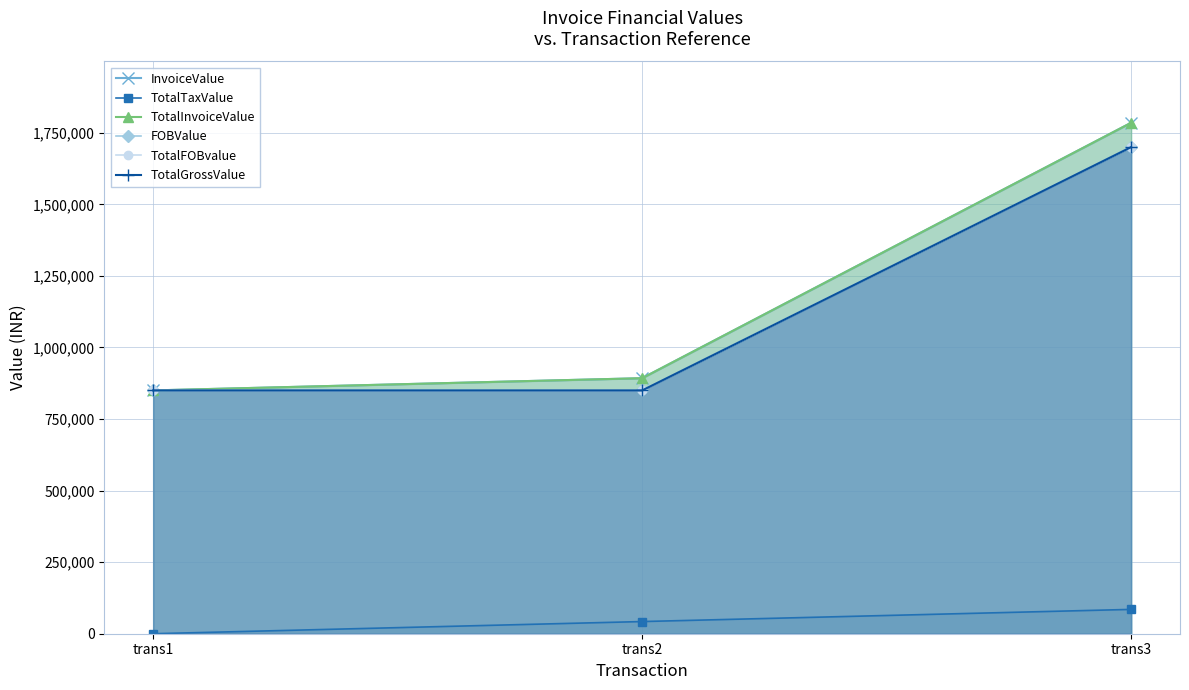

Which series has the largest total across all categories?

InvoiceValue